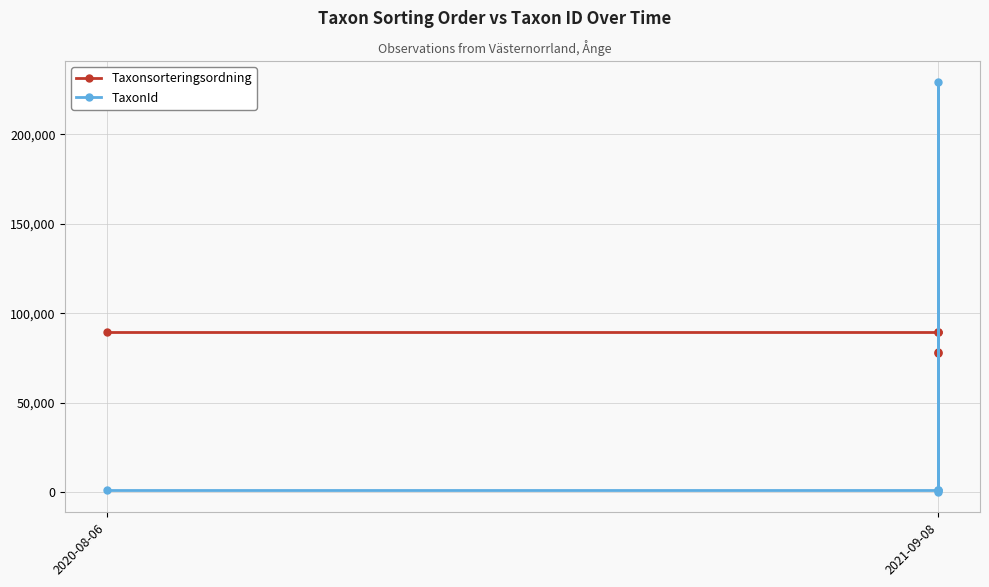

At how many categories does at least one series exceed 178268?

1